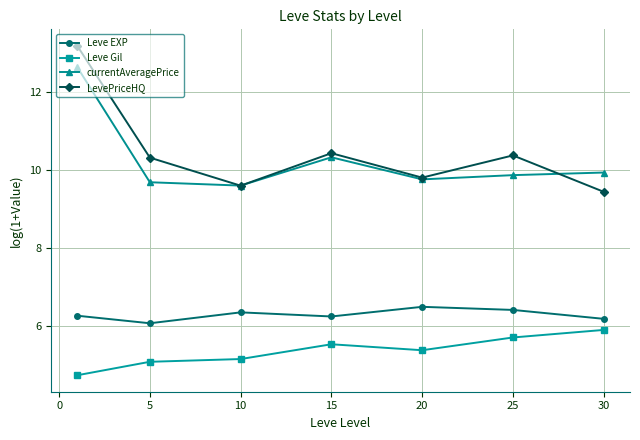

At how many categories does at least one series exceed 7?

7